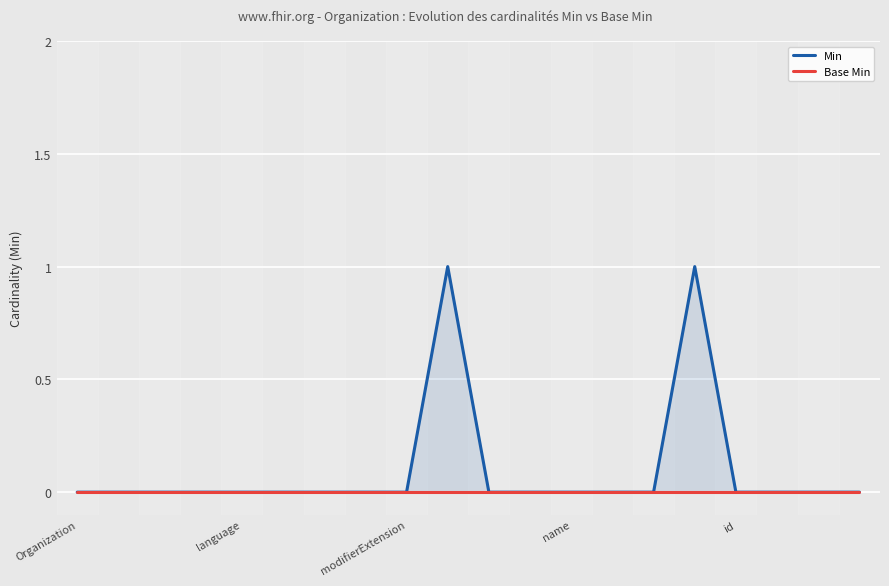

True or false: Min has a value of 0 at name.

True